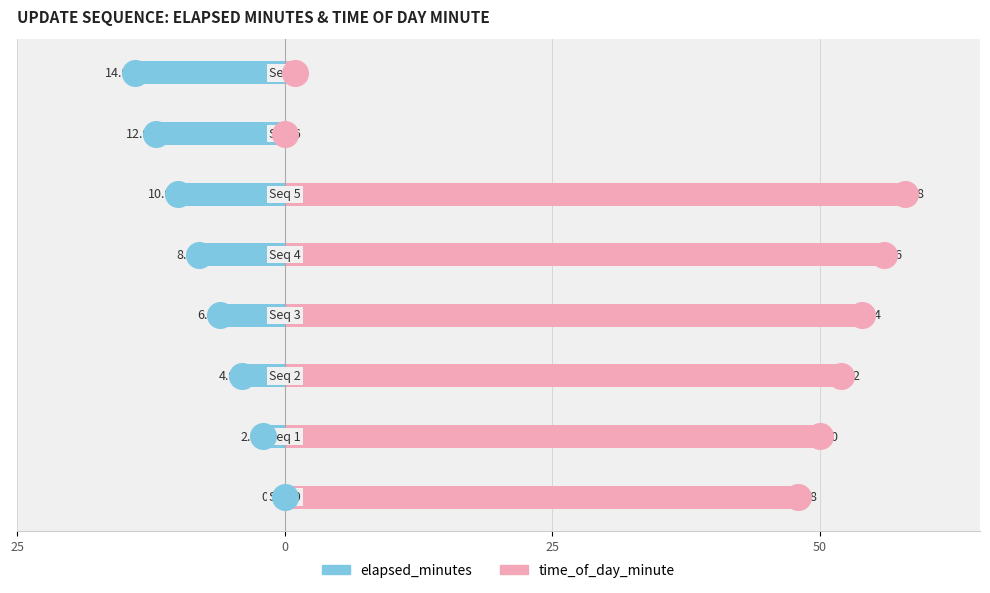

At how many categories does at least one series exceed -12?

8